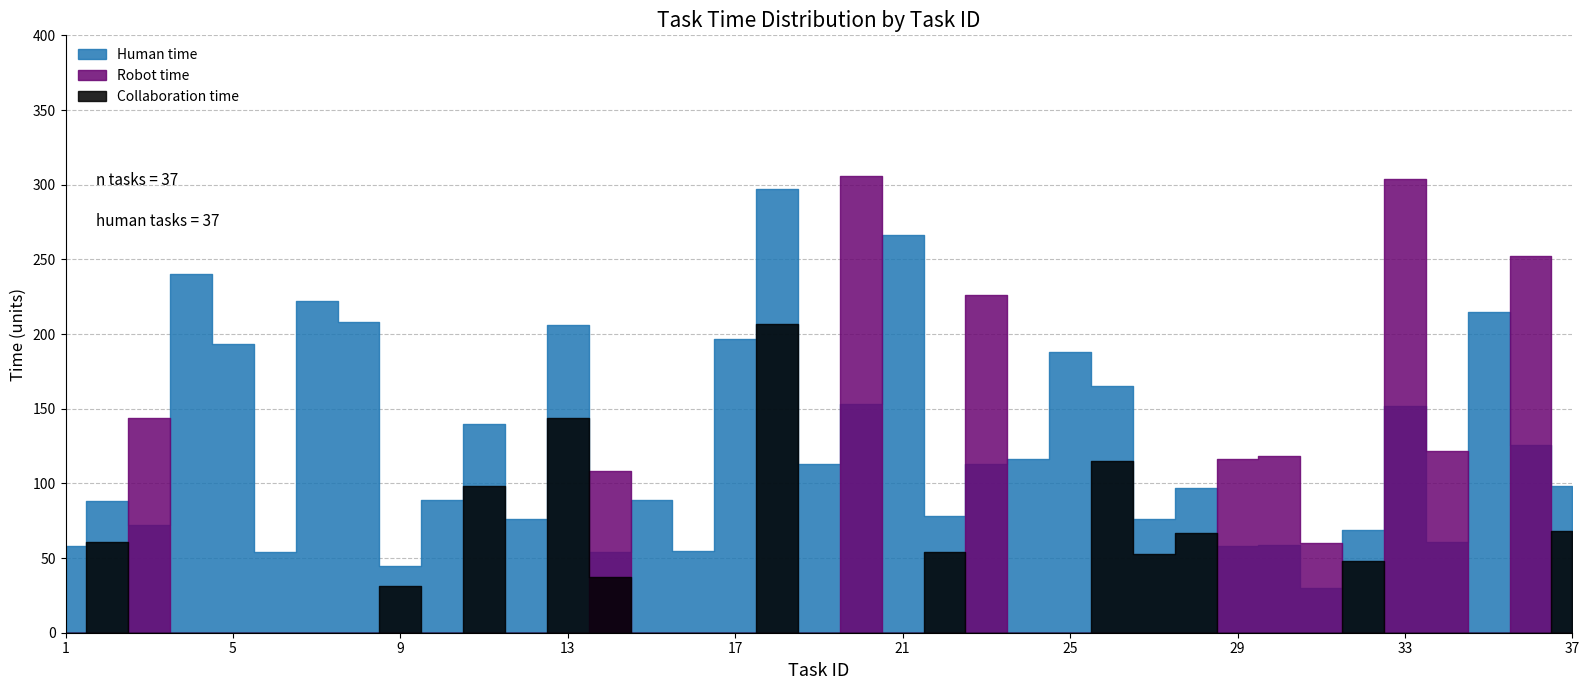

How many lines are shown in the chart?

3